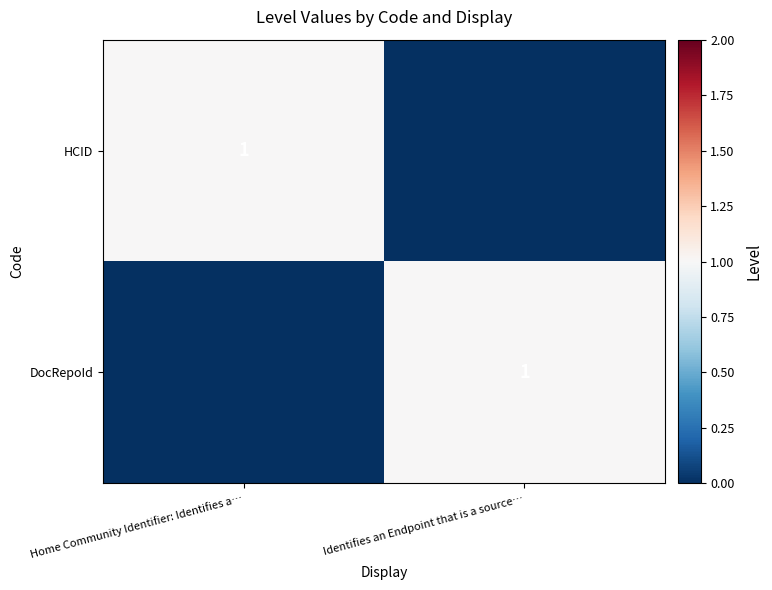

What is the total value across all series at Home Community Identifier: Identifies a…?

1